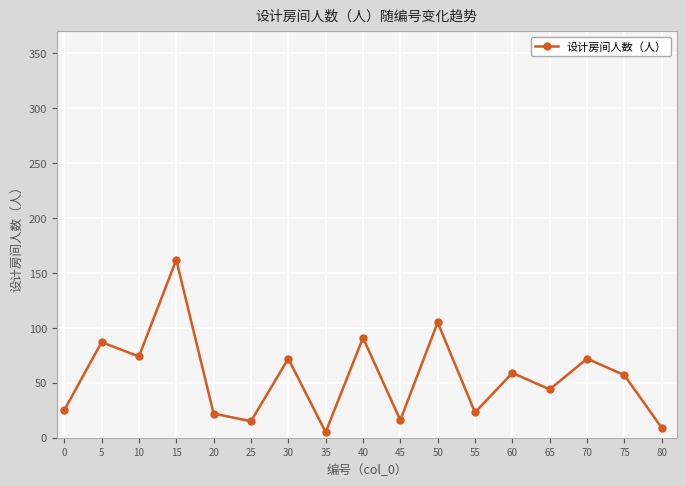

What is the ratio of the value at 30 to the value at 10?

1.0